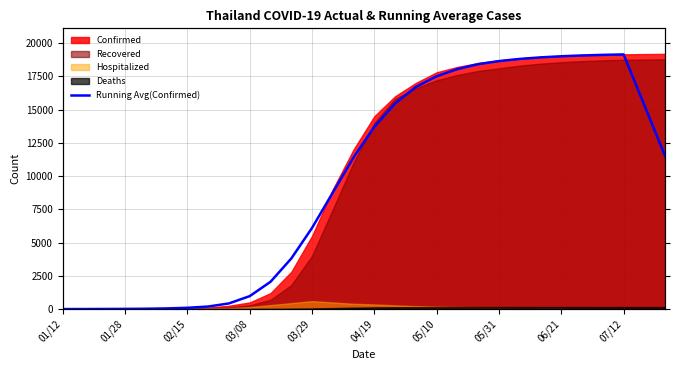

Which category has the lowest value across all series?

01/12